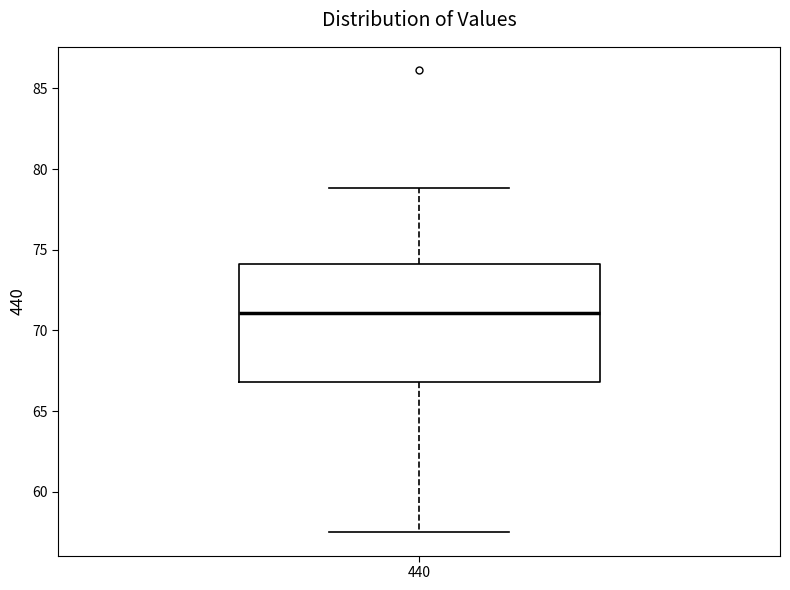

Read this box plot against the y-axis: the position of the median line, the range covered by the box, and the ends of both whiskers. The values are not printed on the chart, so give them approximately, as read against the axis.

median 71.0, box 67.0 to 74.0, whiskers 57.5 to 79.0